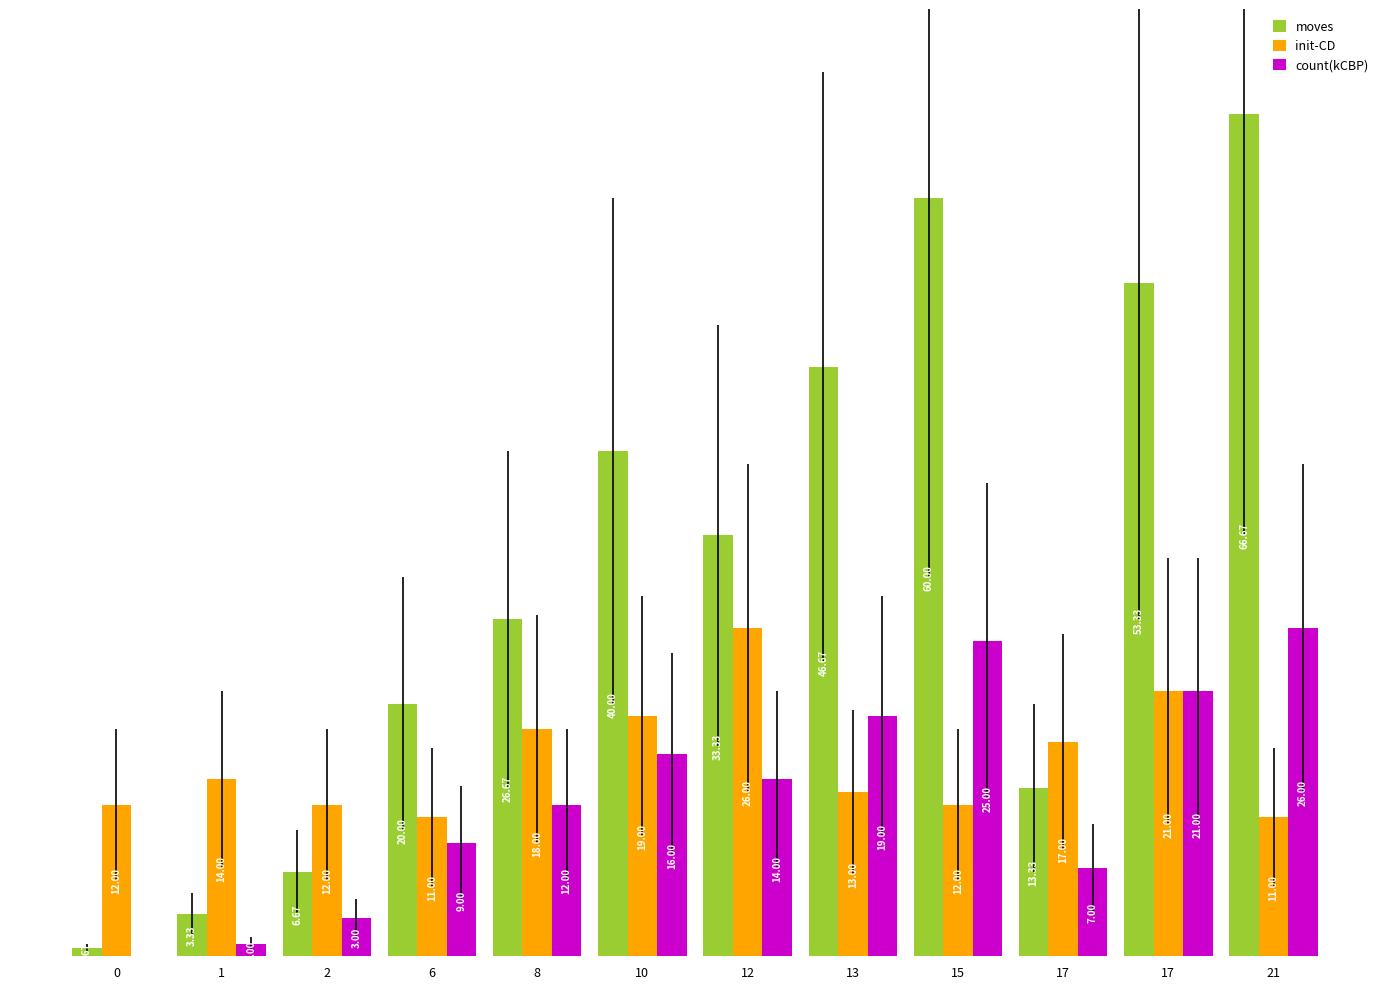

How many groups of bars are there?

12